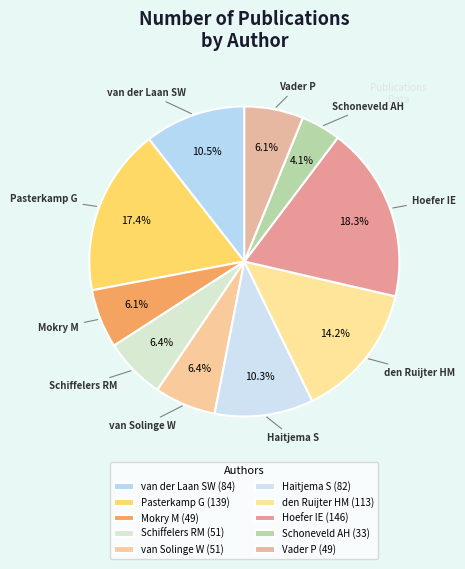

Does any single category account for the majority?

No